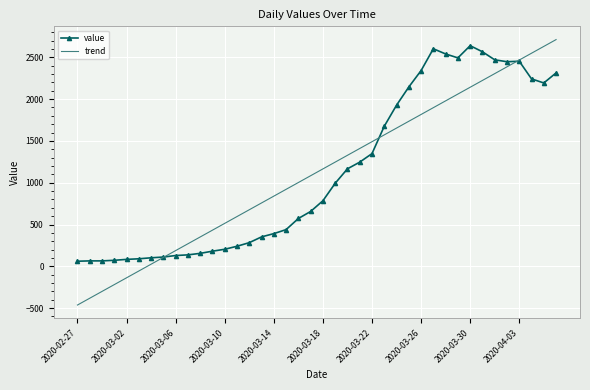

What is the minimum value shown in the chart?

-463.1